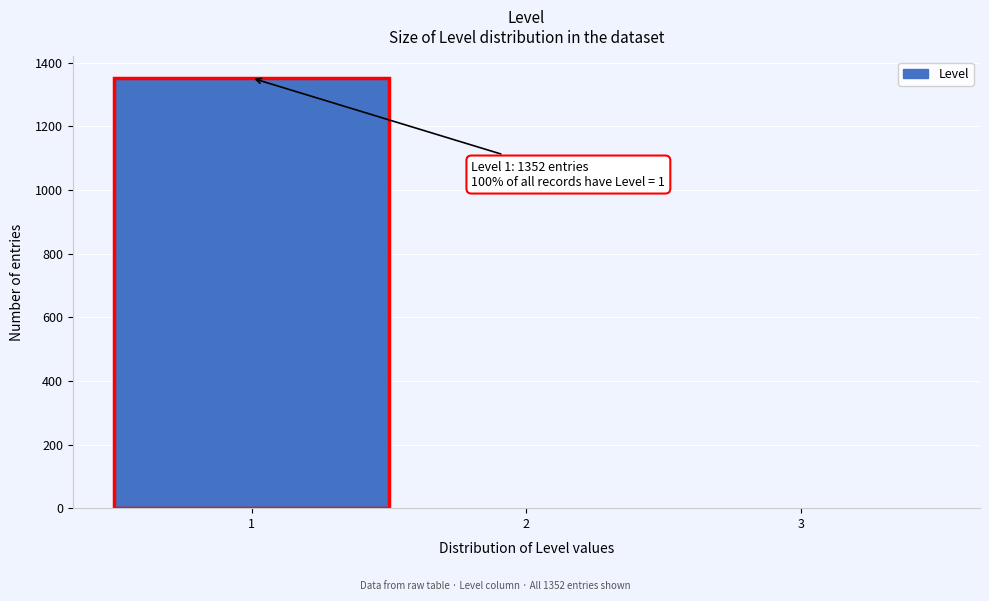

Which range on the x-axis has the tallest bar?

0.5 to 1.5